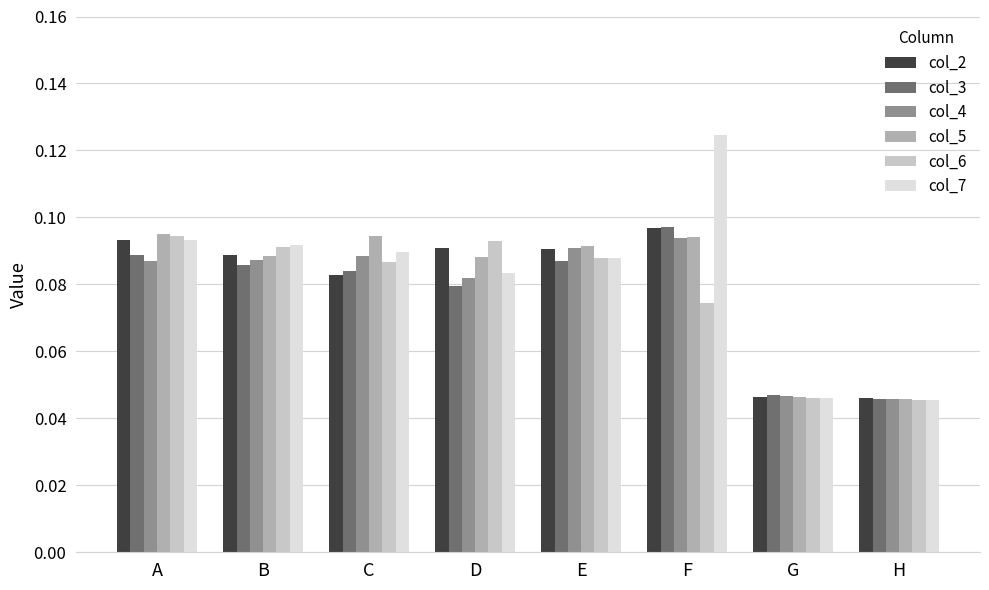

The col_2 series shows 0.1 at G. True or false?

False